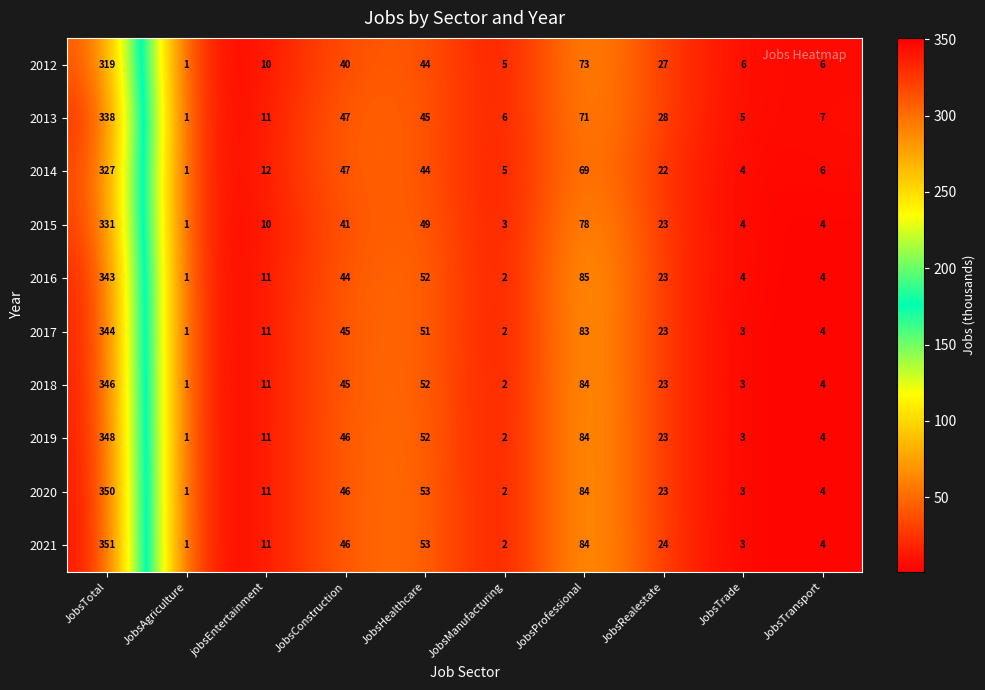

Is it true that 2018 equals 3 at JobsTrade?

True